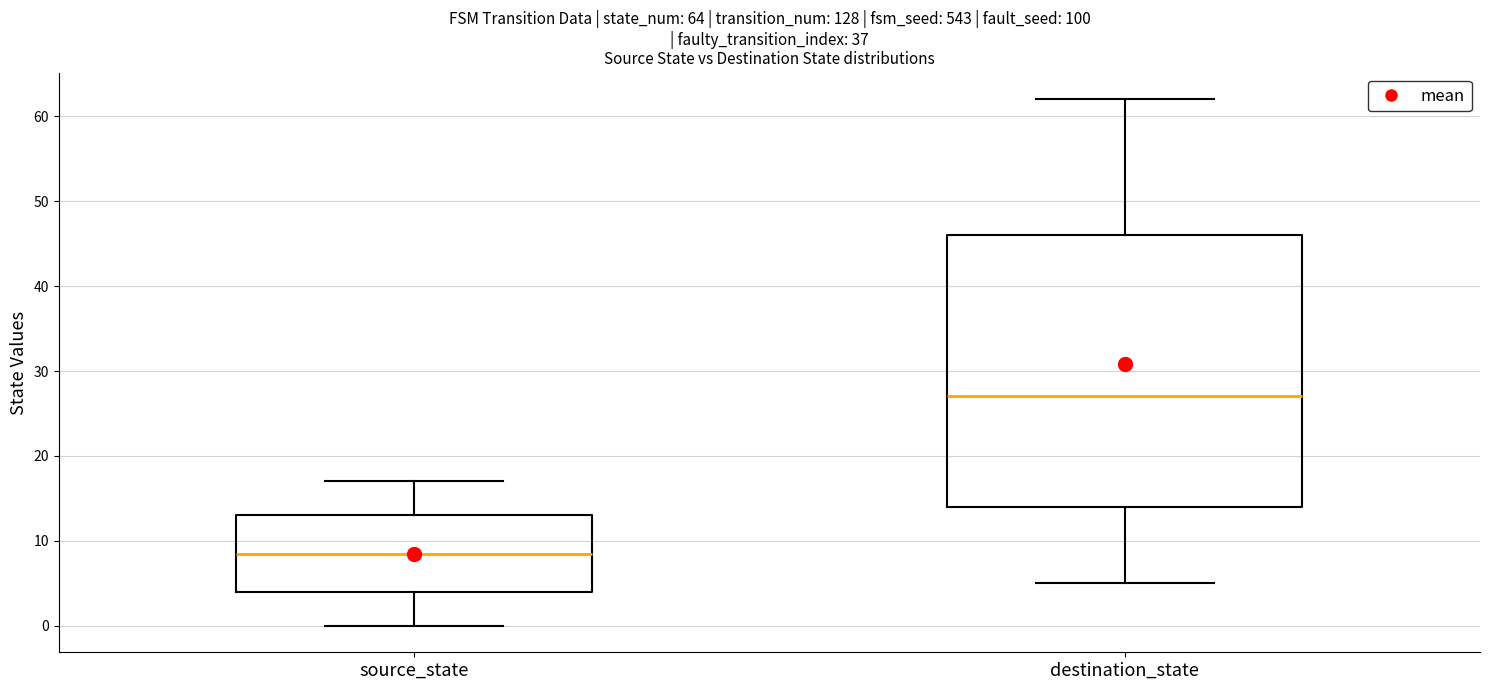

Which box has the lowest median line?

source_state